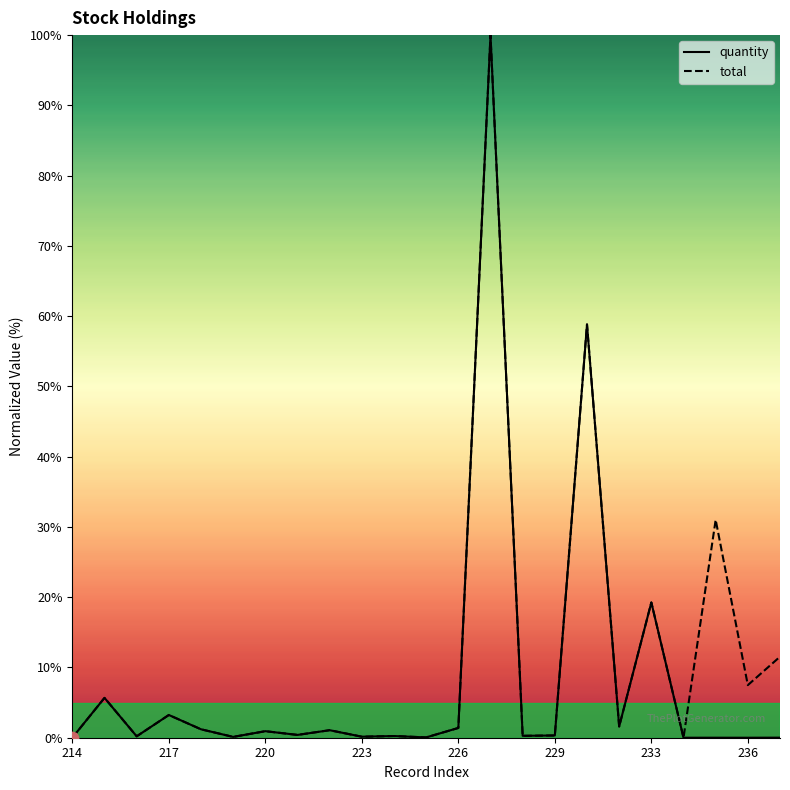

Which series has the widest spread of values?

quantity